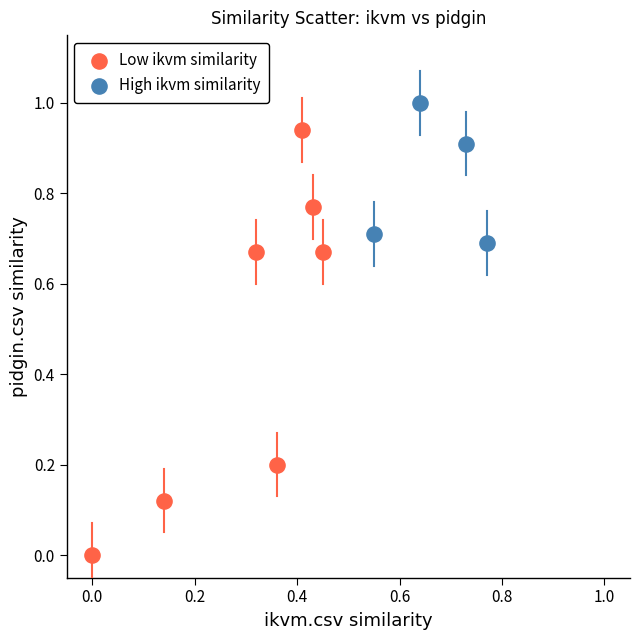

Which series has the largest Y range (max minus min)?

Low ikvm similarity